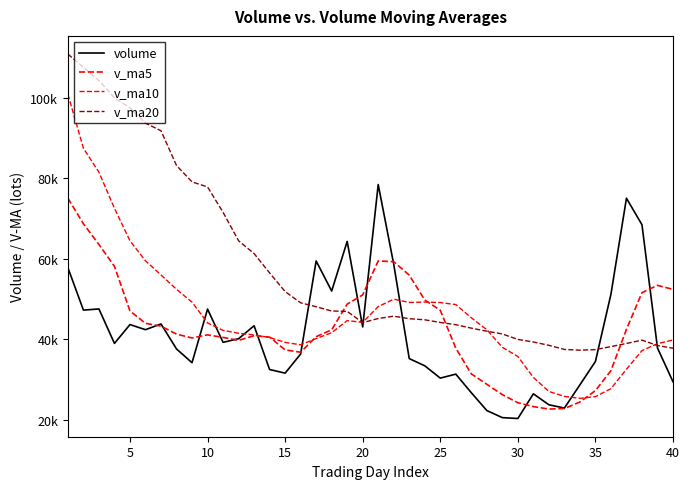

What is the difference between the second highest and minimum values in the v_ma5 series?

46014.4